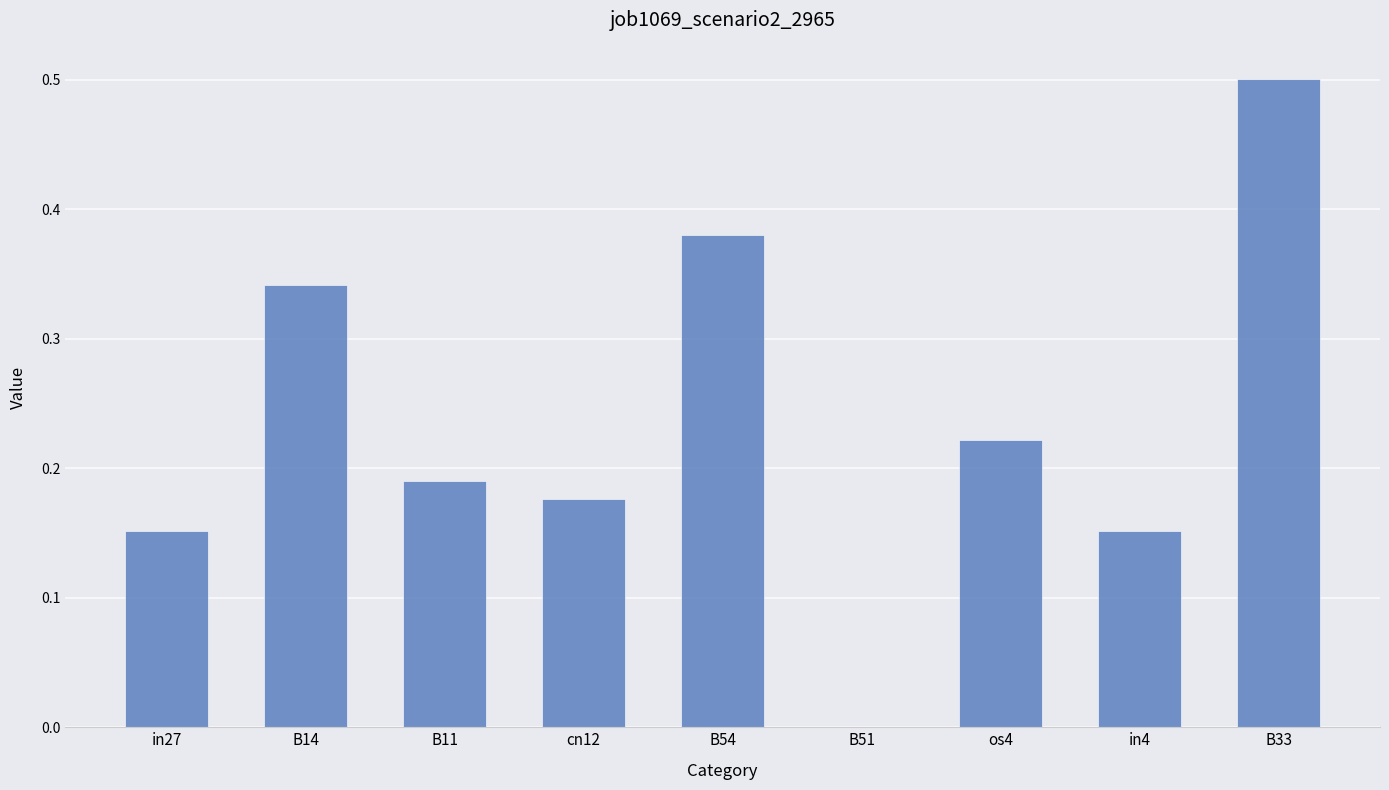

What is the greatest value displayed?

0.5